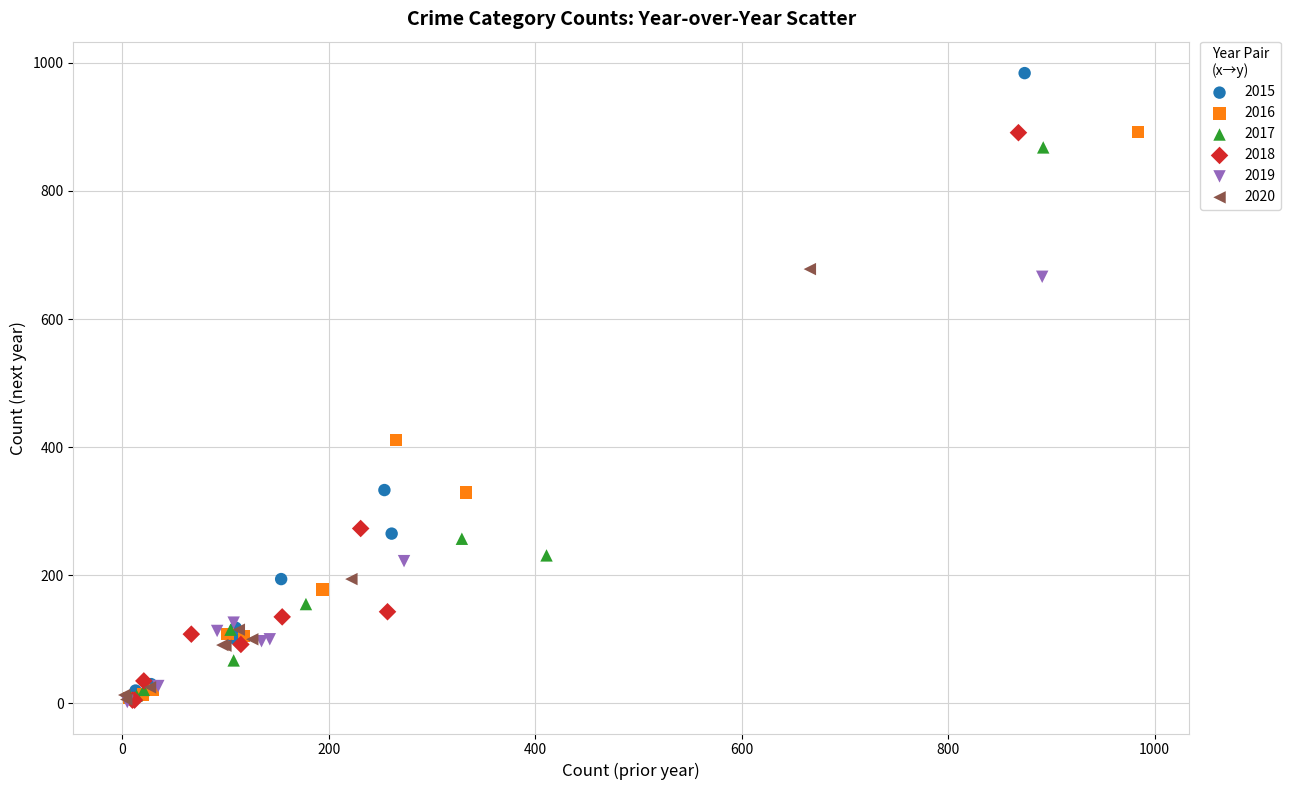

Which series has the largest Y range (max minus min)?

2015